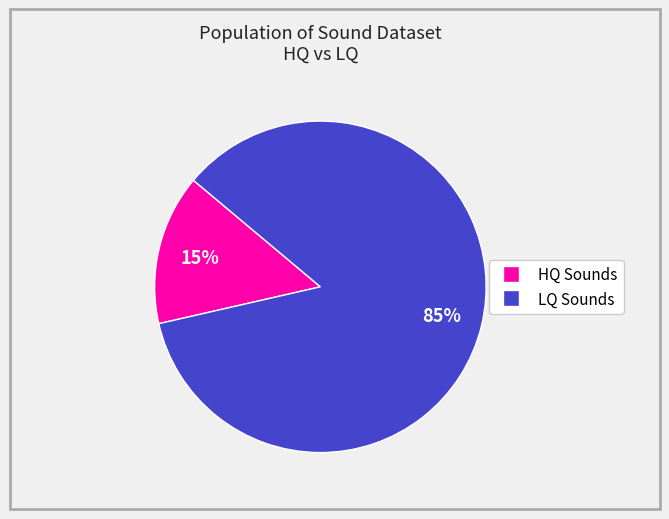

Which slice represents more than half of the pie?

LQ Sounds